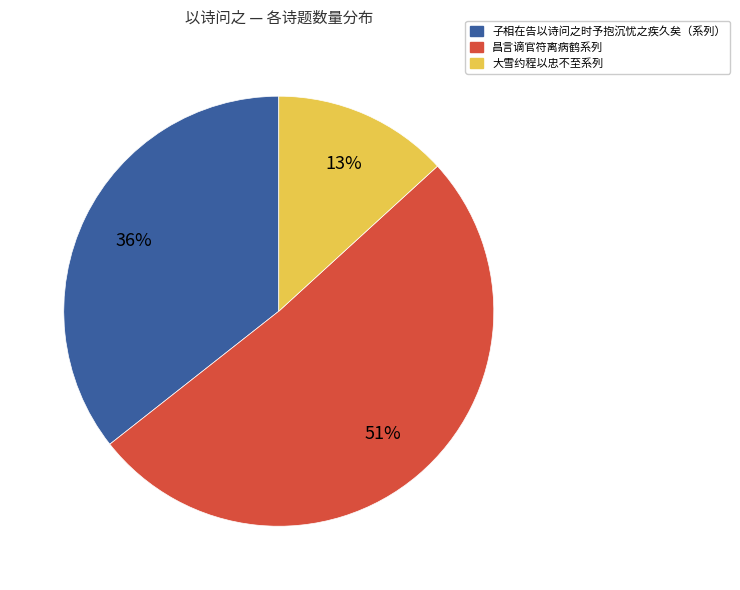

Count the number of slices in the pie.

3